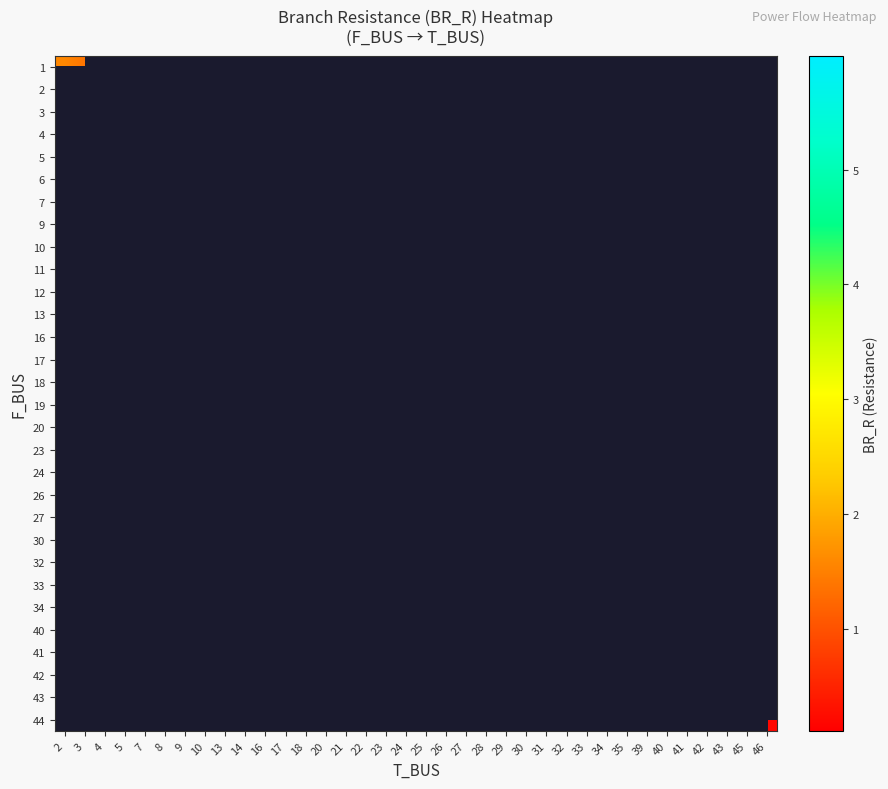

Between 2 and 3, which series saw the biggest shift?

row_0